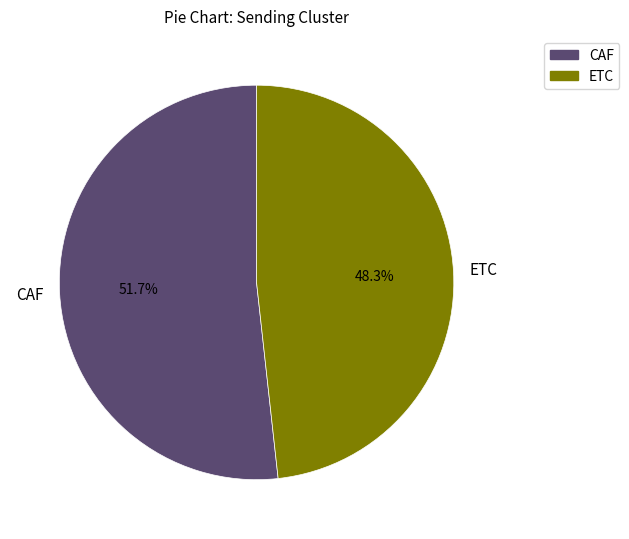

Does any single category account for the majority?

Yes